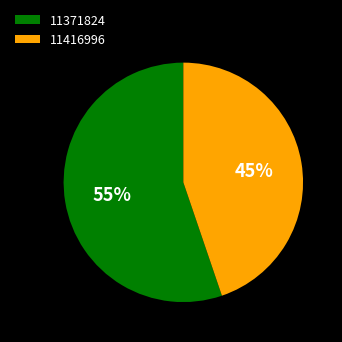

Which category has the biggest portion of the pie?

11371824